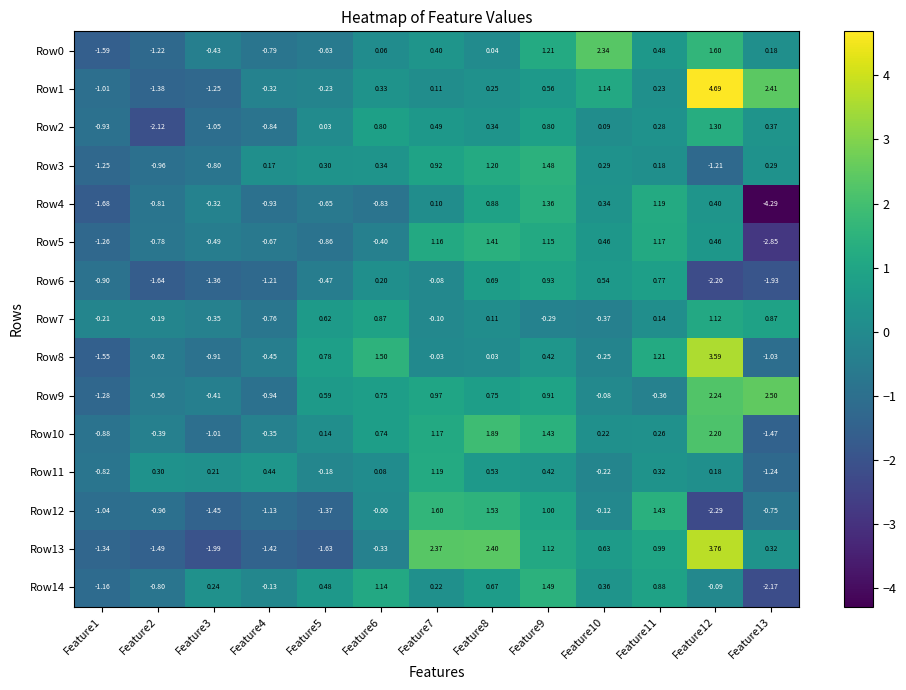

How many data points in Row8 are above 0?

6